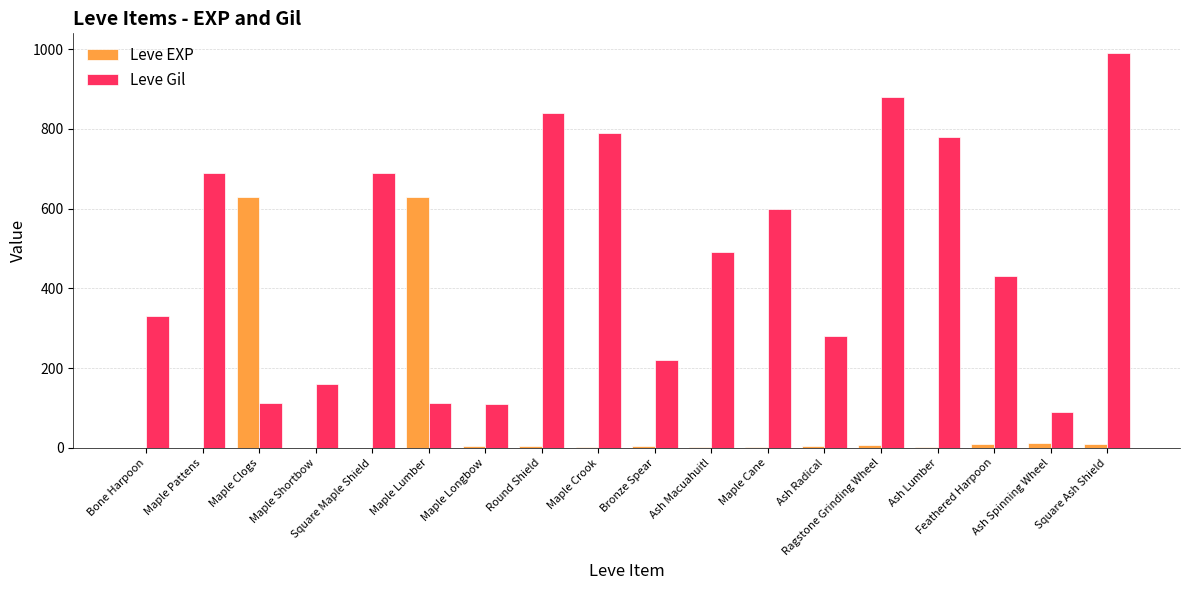

Is it true that Leve Gil equals 430 at Feathered Harpoon?

True